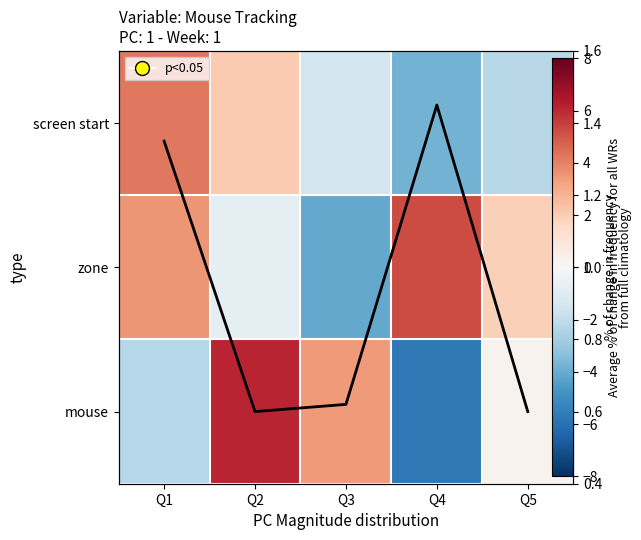

How many data points in screen start are above -1?

2